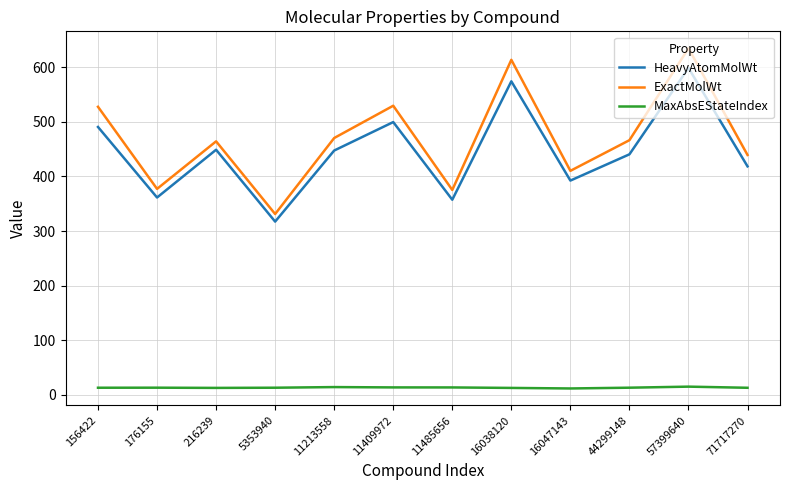

True or false: HeavyAtomMolWt and MaxAbsEStateIndex intersect in this chart.

False